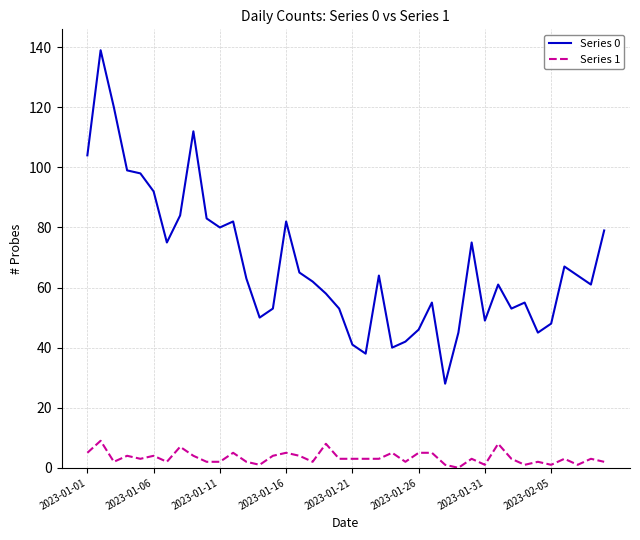

Which series has the largest range (max minus min)?

Series 0